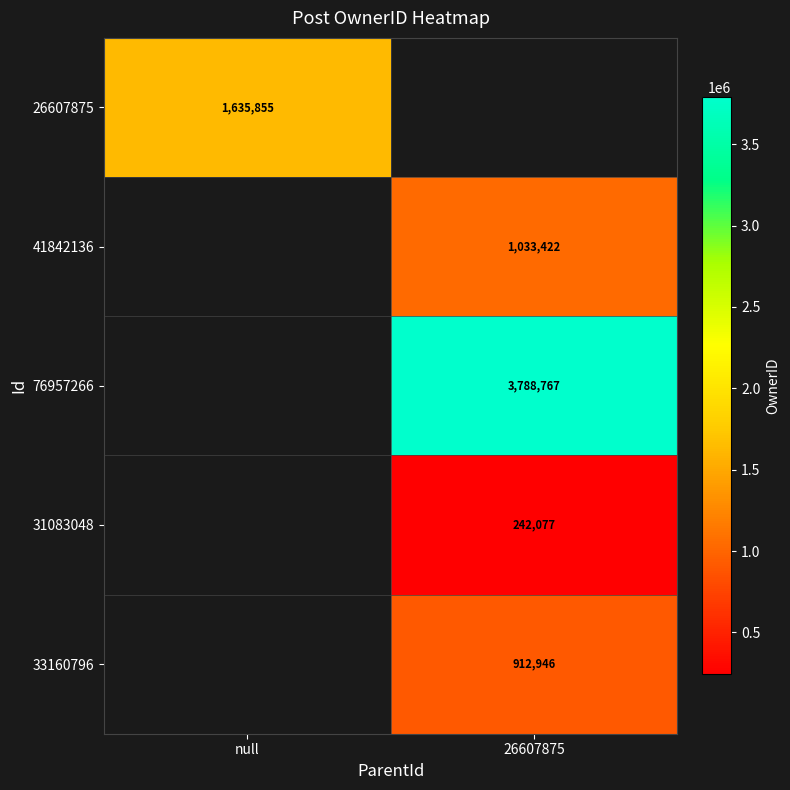

Is the value of 41842136 at 26607875 greater than the value of 76957266 at 26607875?

No